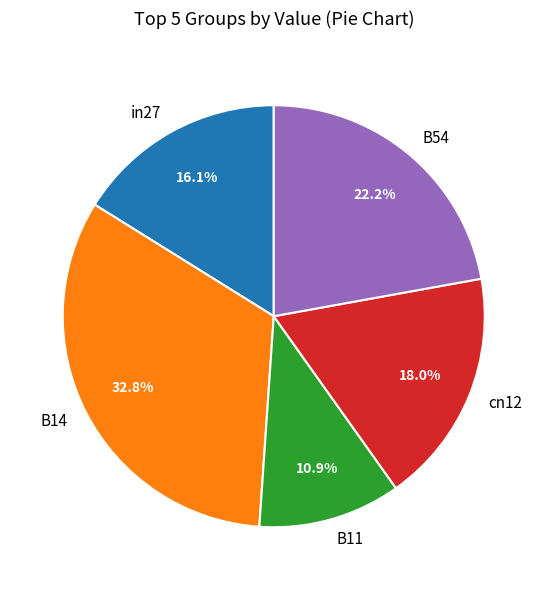

Which category has the biggest portion of the pie?

B14